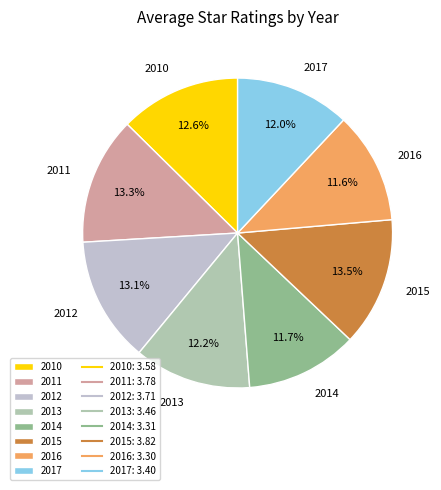

Does 2012 represent more than half of the total?

No